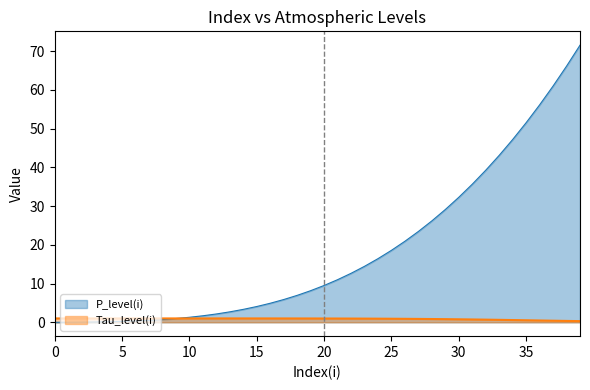

Which series changed the most between 13 and 18?

P_level(i)